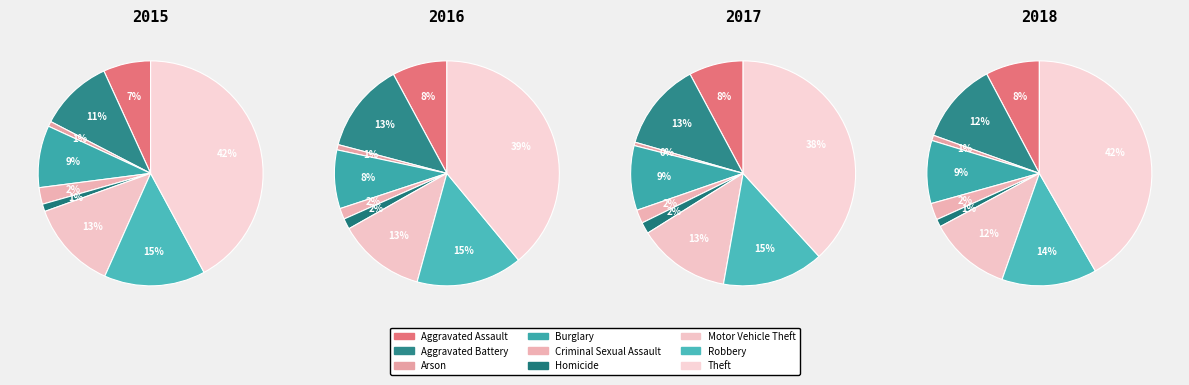

Which slice is the largest?

Theft